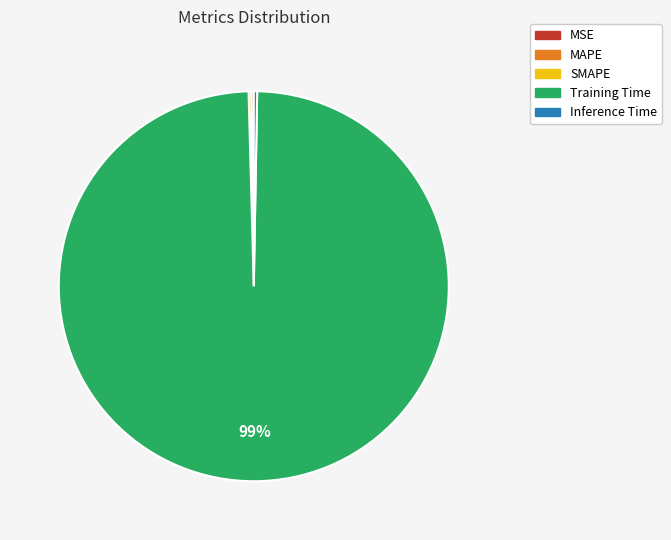

The Training Time slice represents 88% of the pie. True or false?

False